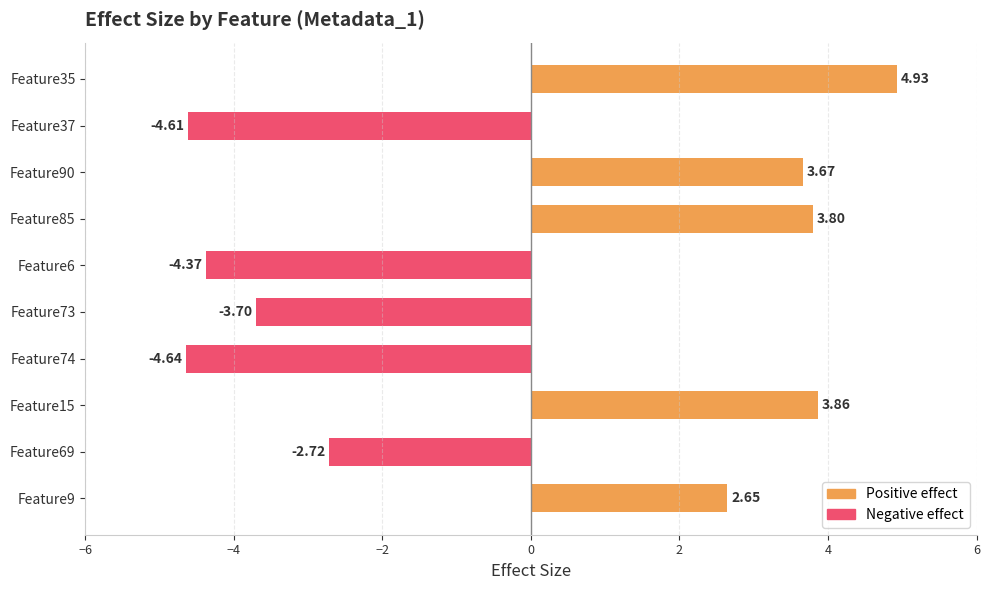

Does the chart contain stacked bars?

No